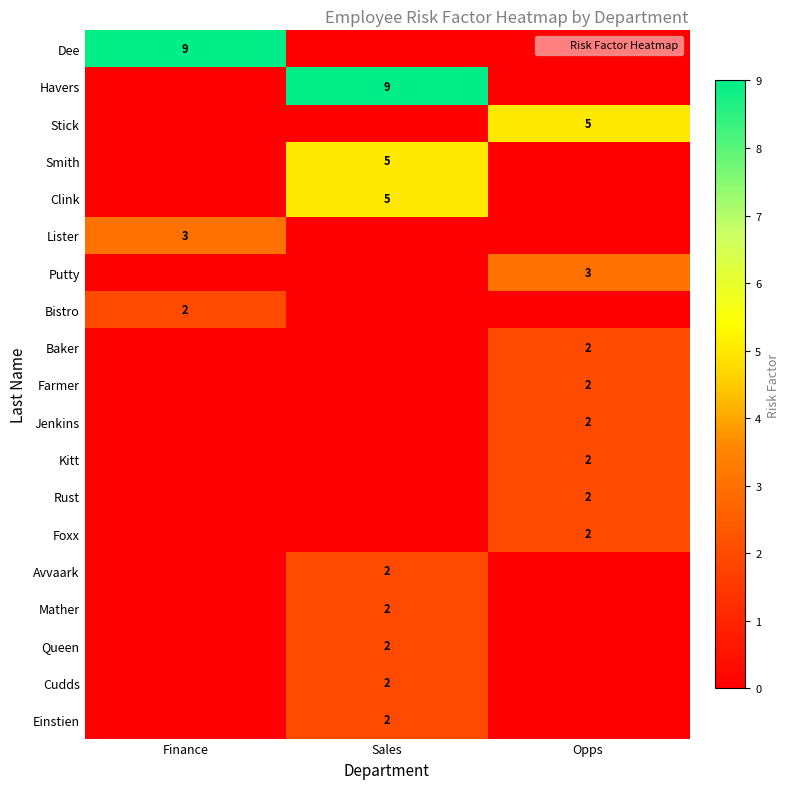

What is the sum of all Smith values?

5